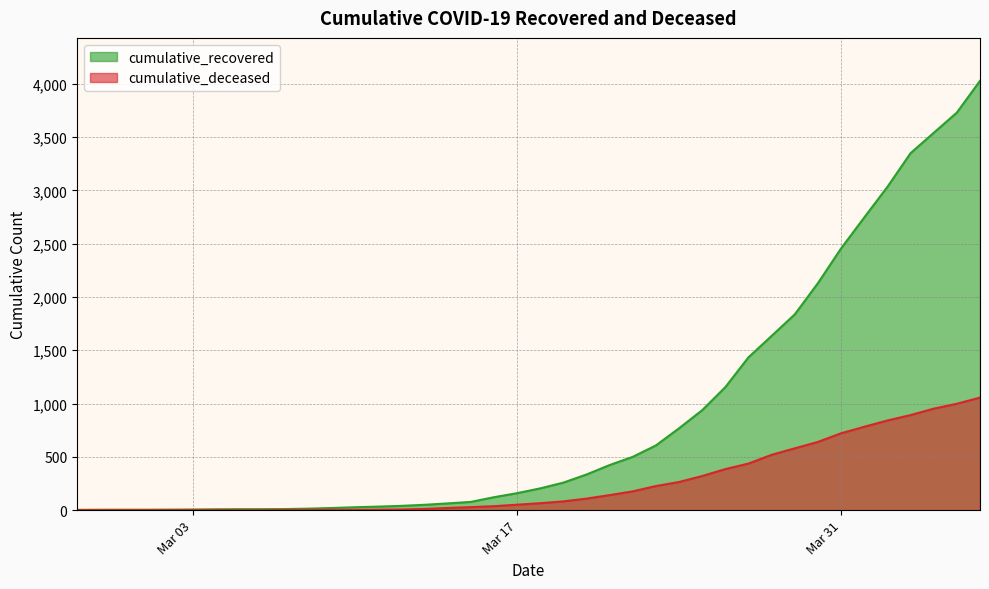

True or false: cumulative_recovered and cumulative_deceased cross at least once.

False